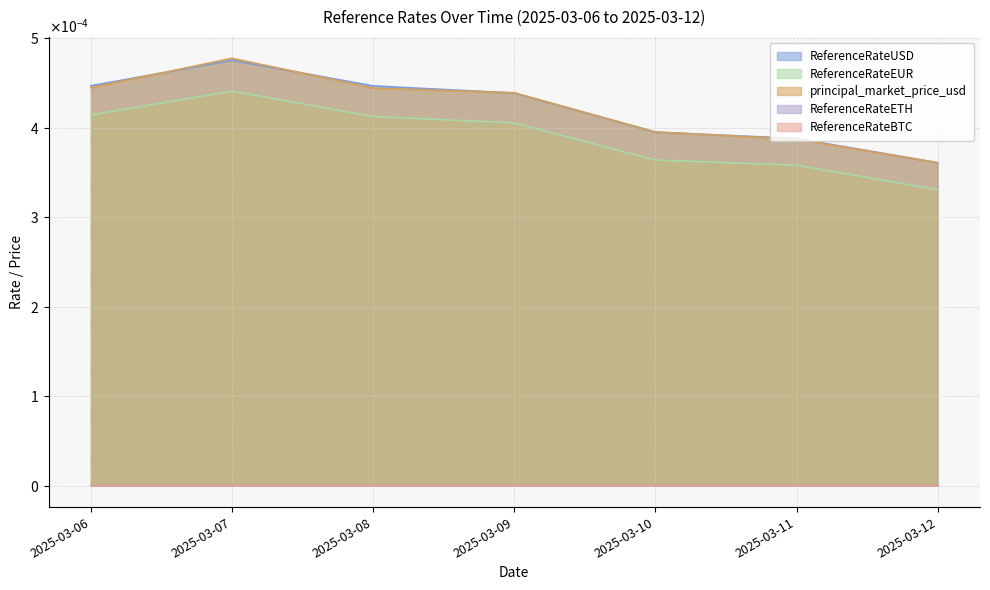

True or false: ReferenceRateEUR and ReferenceRateUSD cross at least once.

False